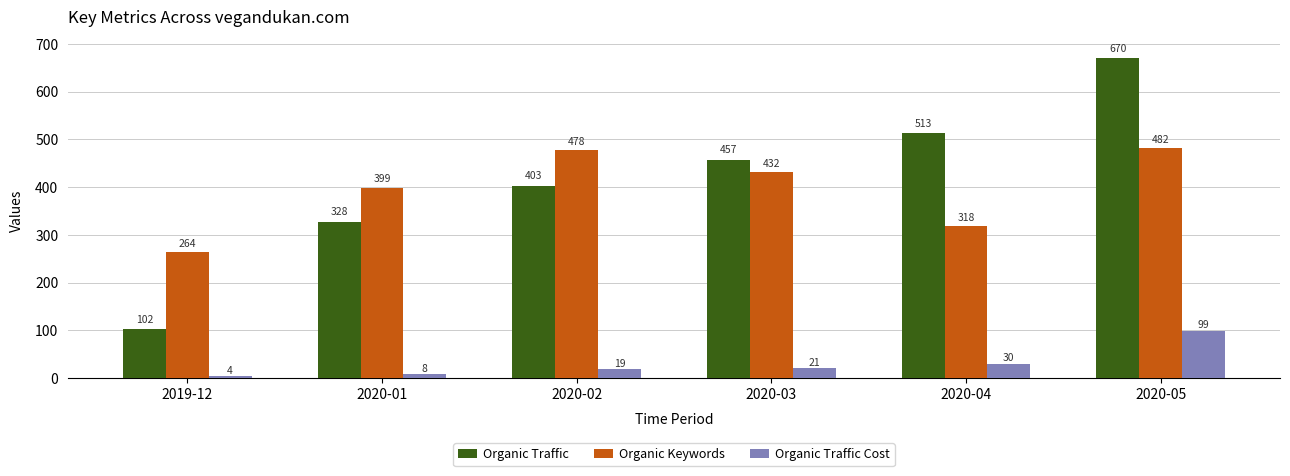

What is the difference between the second highest and second lowest values in the Organic Traffic series?

185